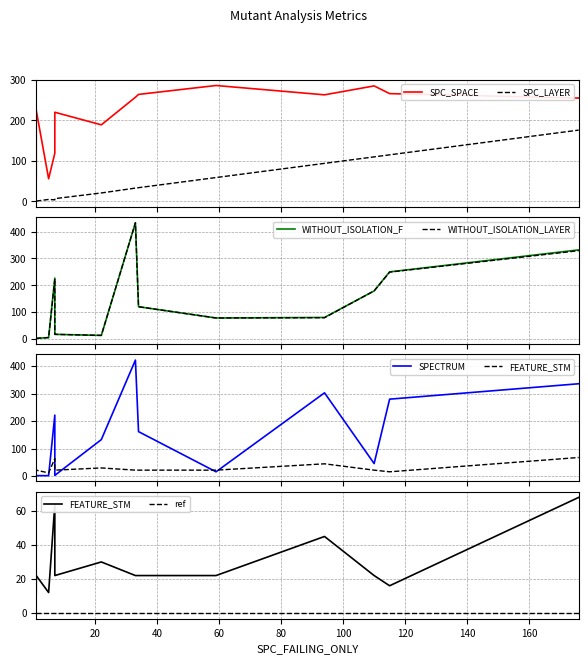

Is this an area chart (filled region under the line)?

No